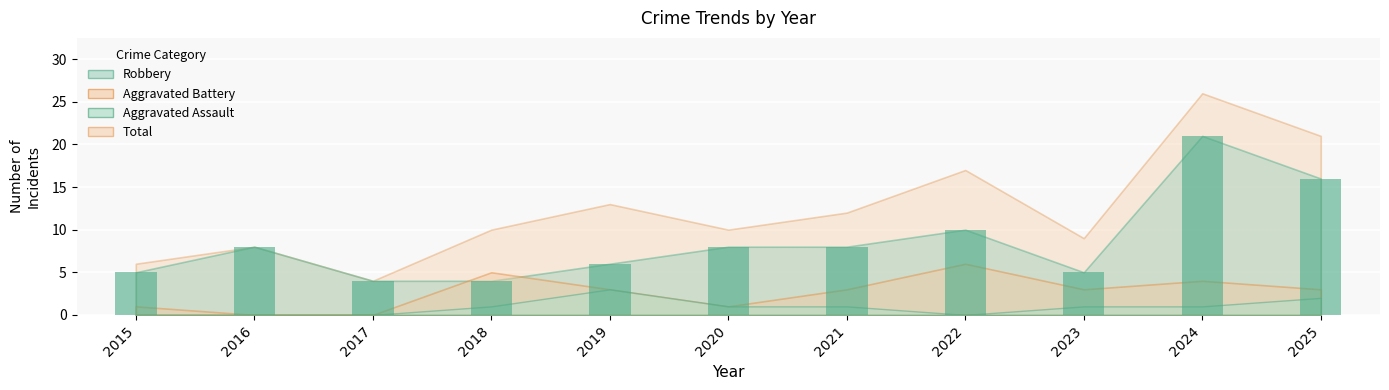

What is the difference between the maximum and minimum values?

17